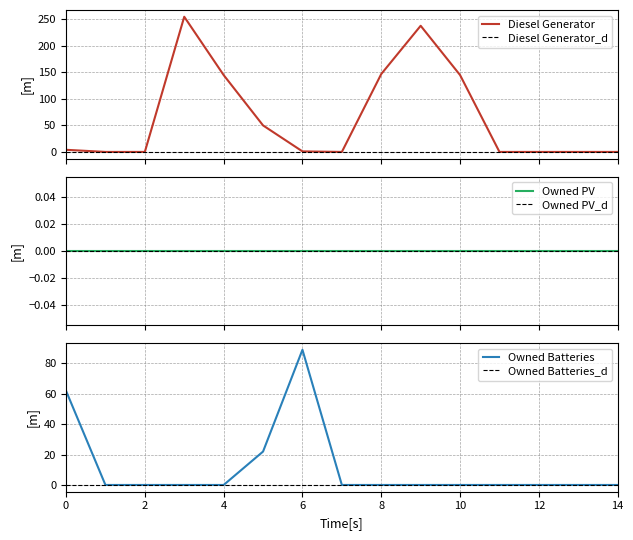

What is the value of the Diesel Generator point at the 6th from the left?

50